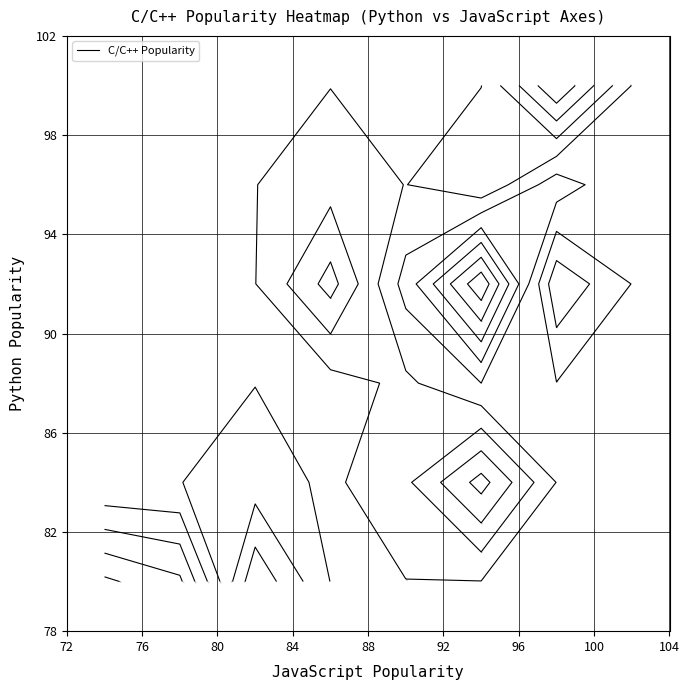

Reading left to right, extract all data points from this chart.

Python: 86	84	93	89	92	93	100	97	98	88	80	85	90	89	93	96	96	91	93	91	87	84	88	89	85	84	90	87	90	85	87	83	87	84	88	91	89	89	82	81
JavaScript: 93	89	92	93	93	97	100	95	97	91	82	81	88	87	88	94	88	88	90	90	87	88	90	89	87	86	89	92	87	88	87	83	85	85	86	86	89	85	75	79
C/C++: 53	66	97	75	99	61	50	67	78	57	56	72	73	66	55	64	67	49	54	80	81	72	79	82	57	100	55	69	54	58	87	63	61	68	67	70	72	86	91	86